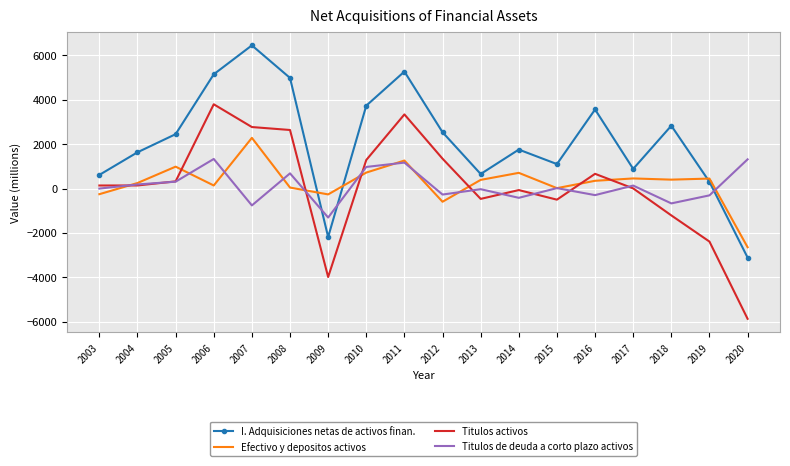

Rank the series by their maximum value, from lowest to highest.

Titulos de deuda a corto plazo activos, Efectivo y depositos activos, Titulos activos, I. Adquisiciones netas de activos finan.